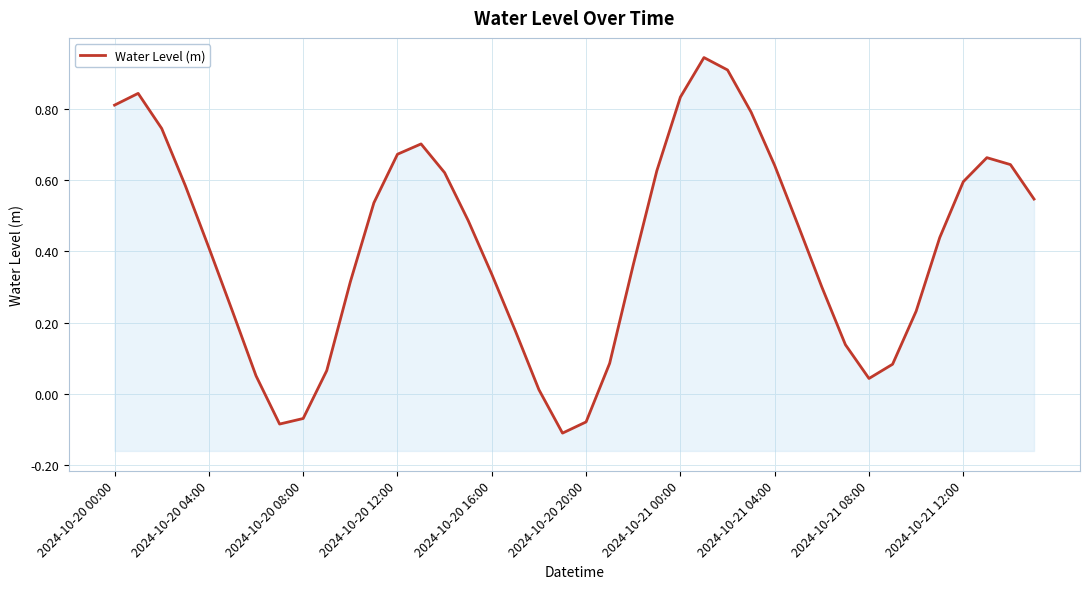

At which label does the data first exceed 0?

2024-10-20 00:00